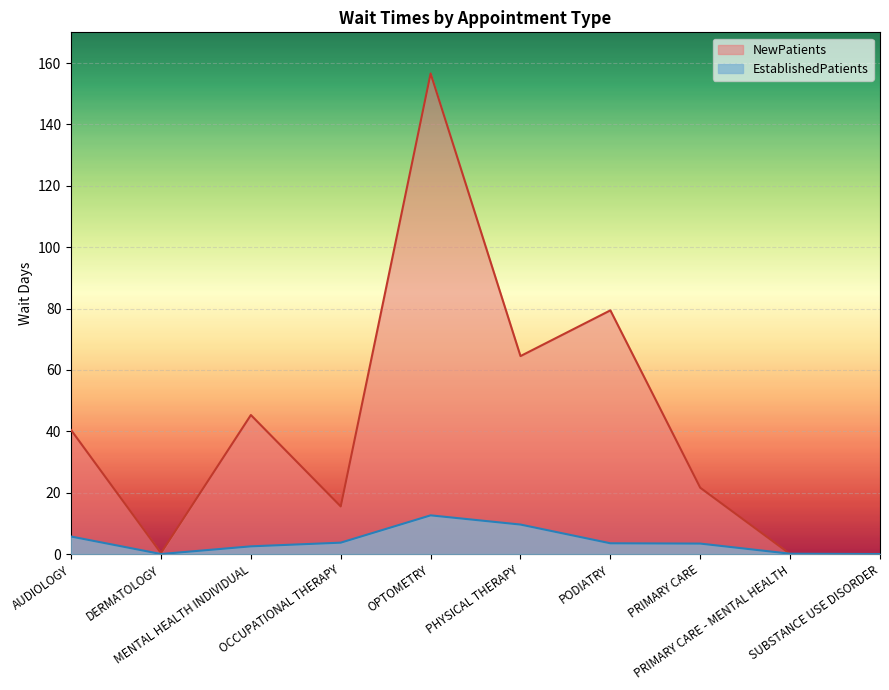

What is the value of the EstablishedPatients point at the 4th from the left?

3.7